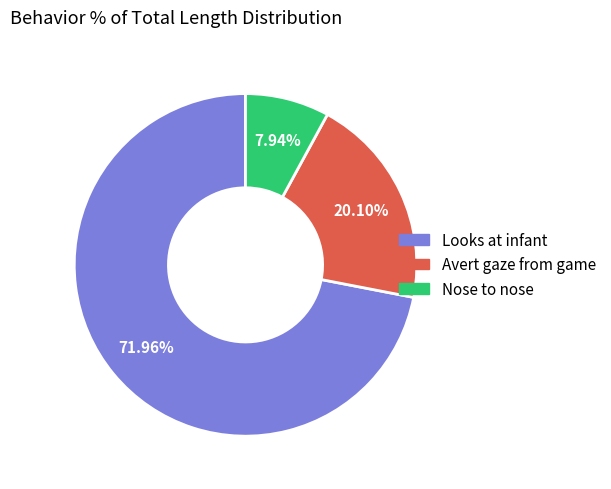

Does any single category account for the majority?

Yes